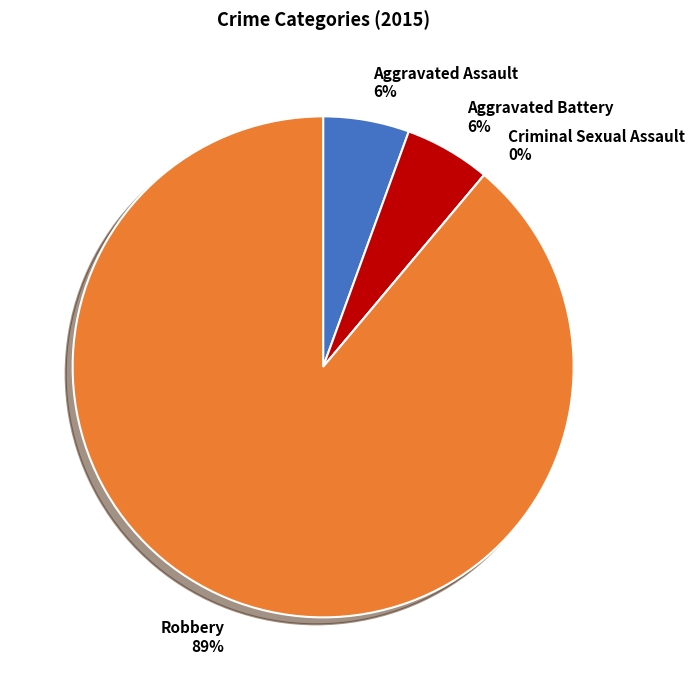

How many slices are in this pie chart?

4